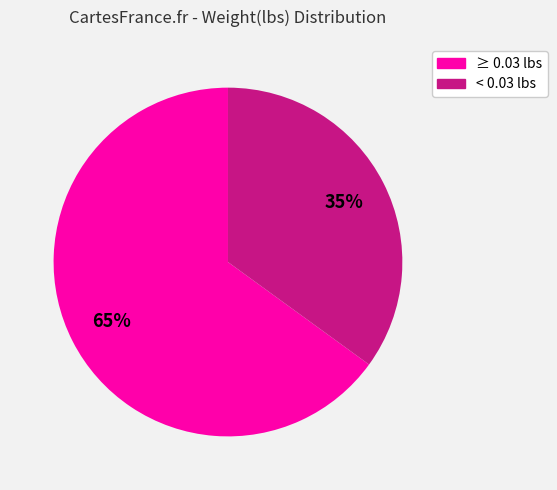

To the nearest percent, what is the difference between the largest and smallest slice percentages?

30%